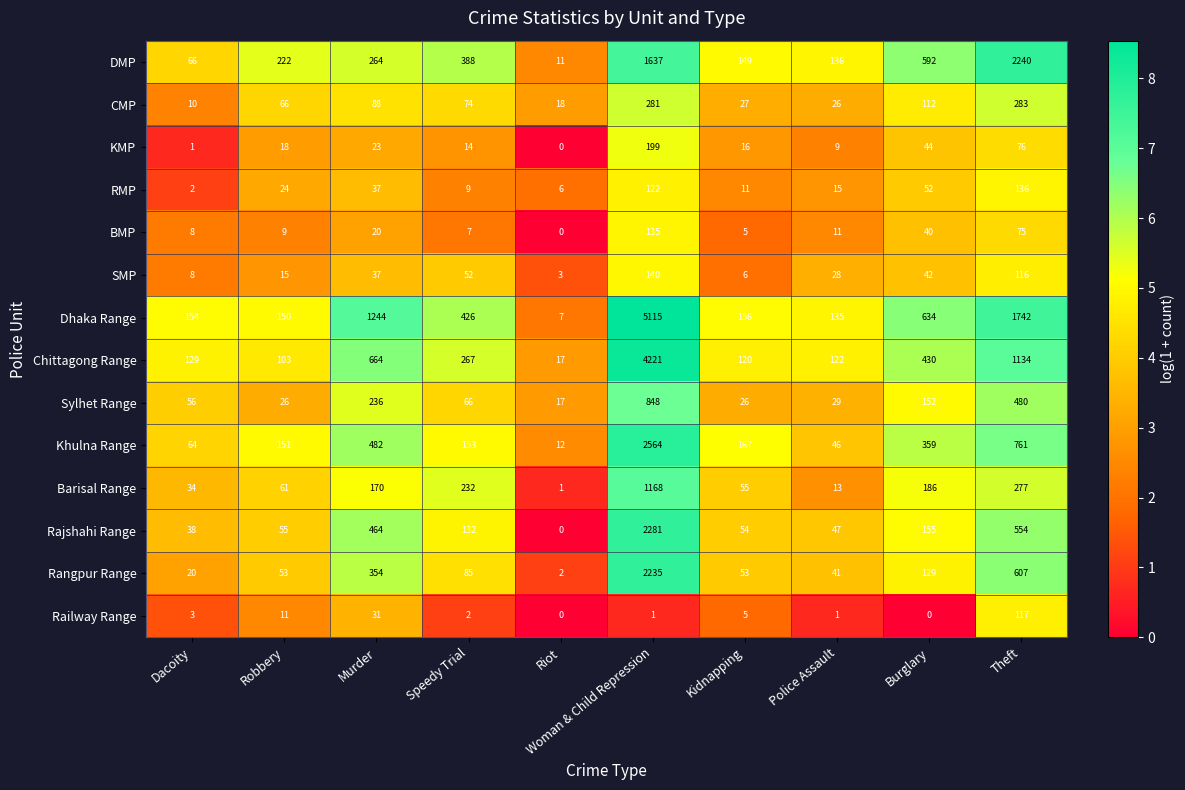

Which series has the largest total across all categories?

Dhaka Range